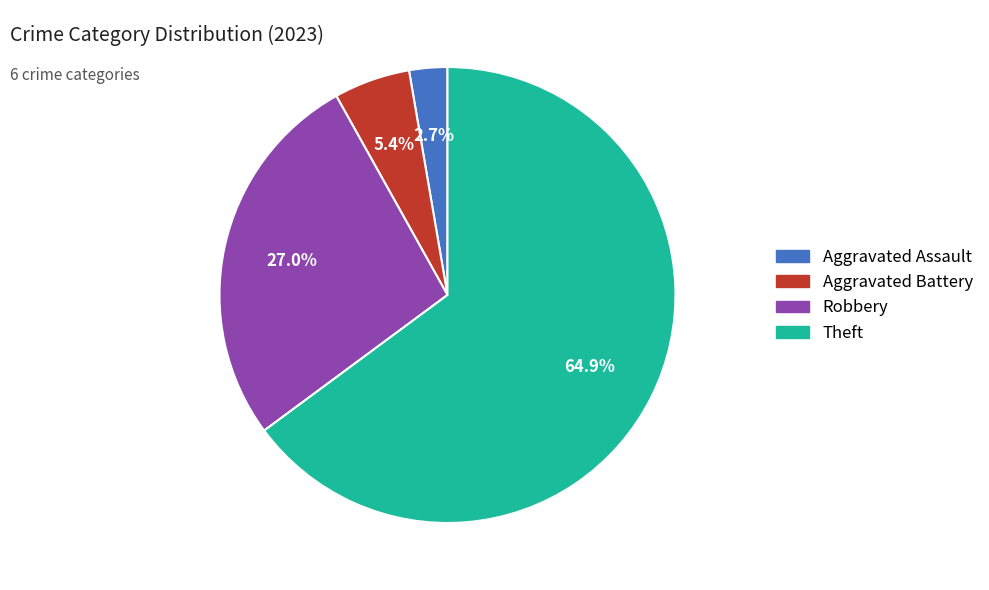

Is there a majority slice in this chart?

Yes